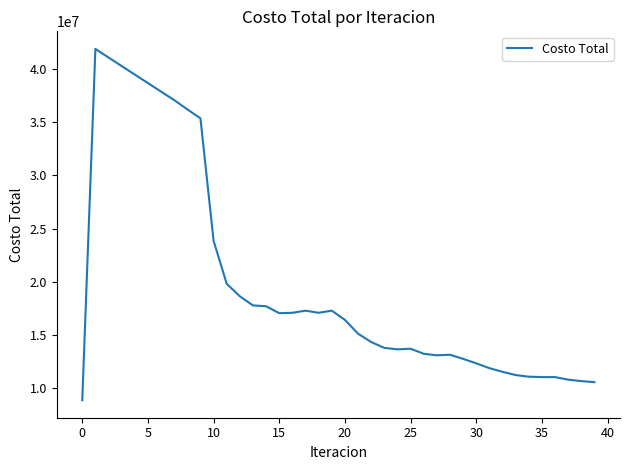

What is the average value?

19806715.9